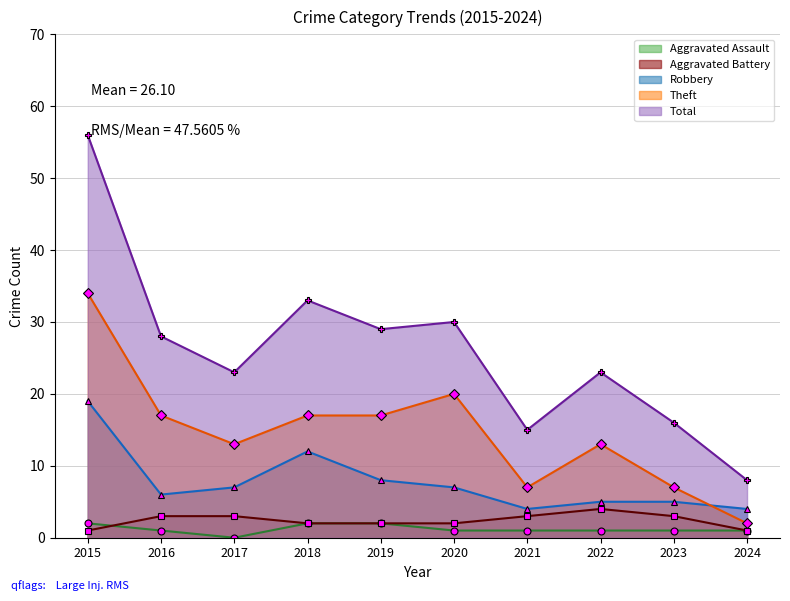

How many interior local peaks does the Theft series have?

2